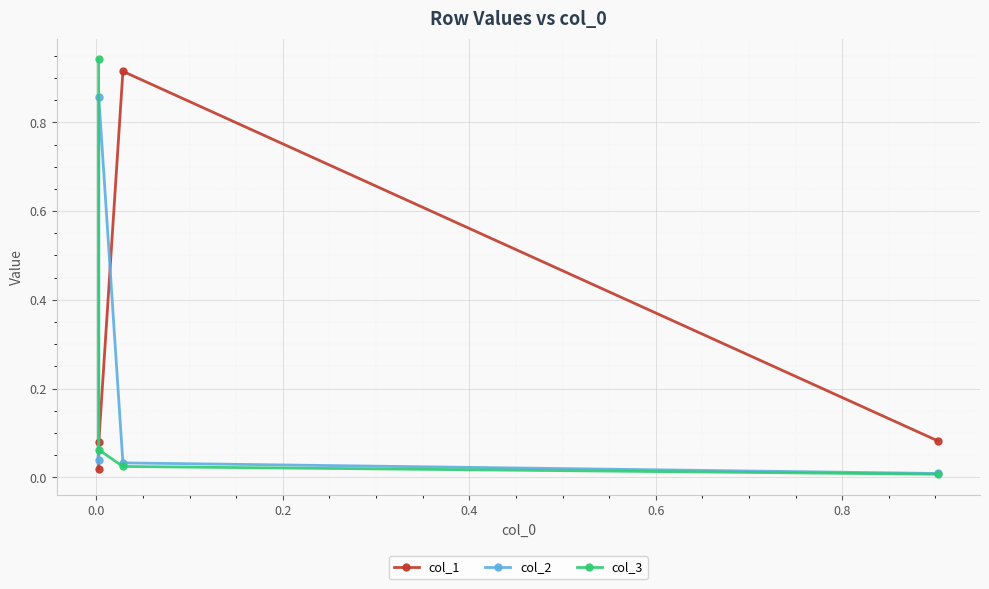

What are all the series names shown in the legend?

col_1, col_2, col_3